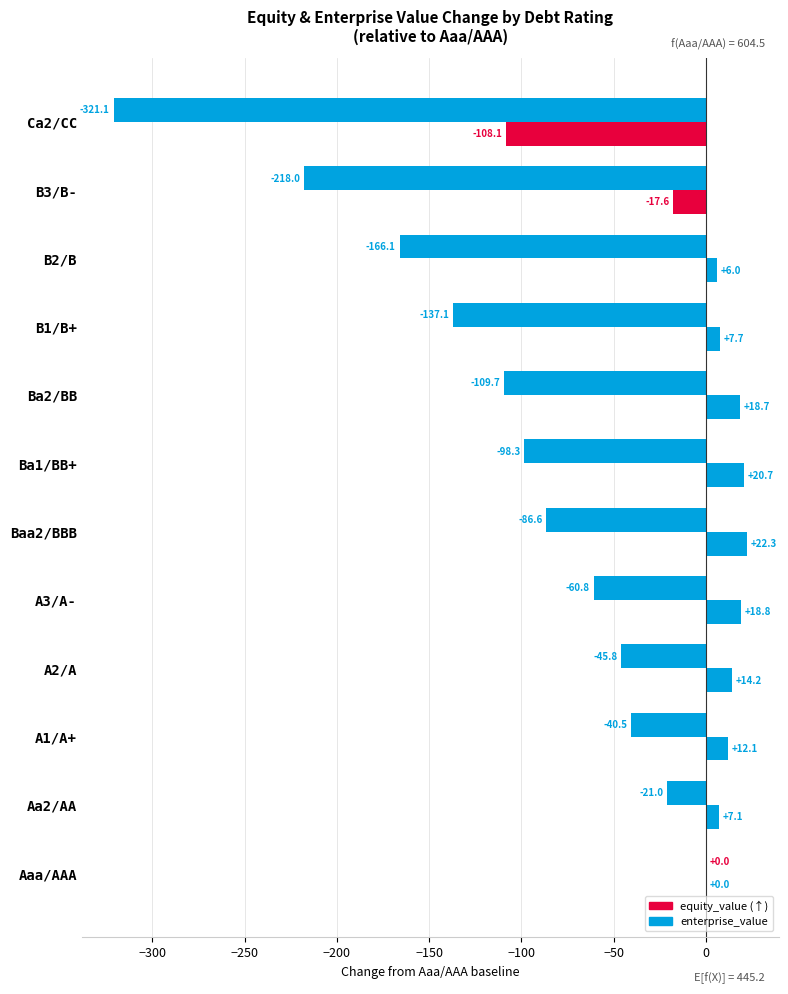

How many data points does each series have?

12